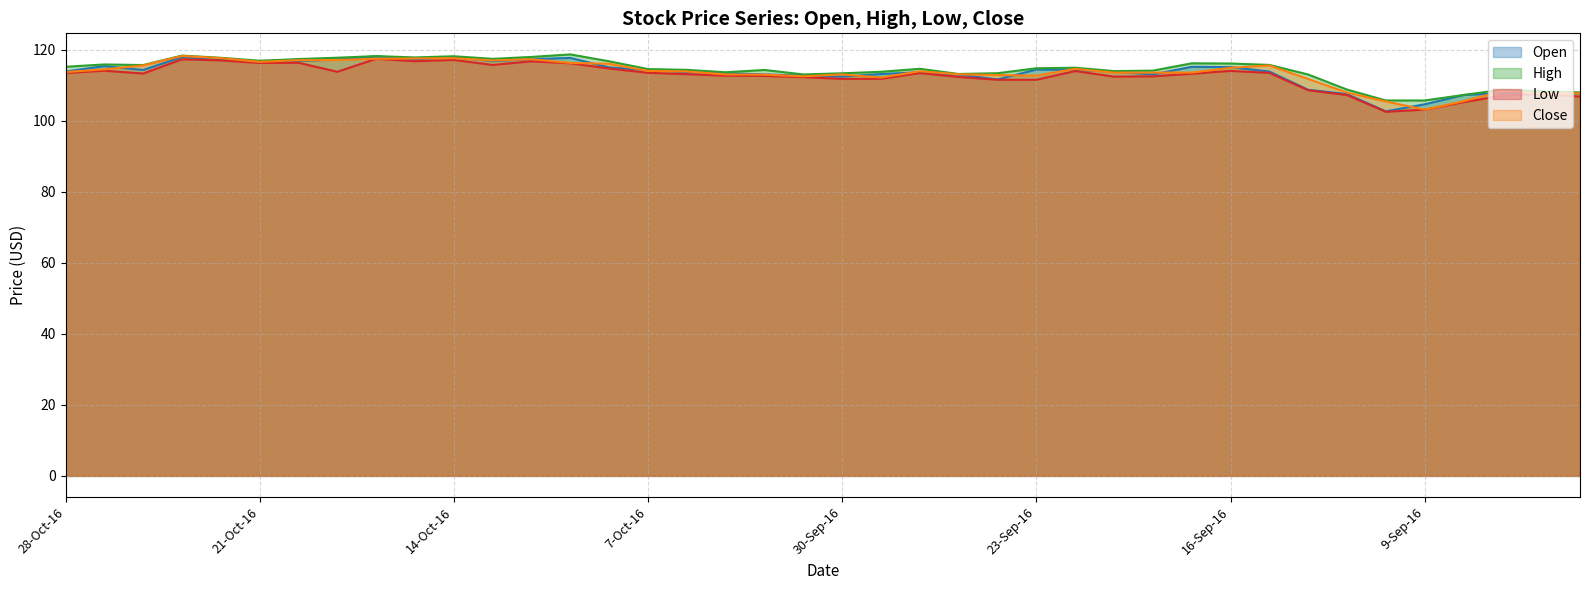

How many categories are shown in the chart?

40